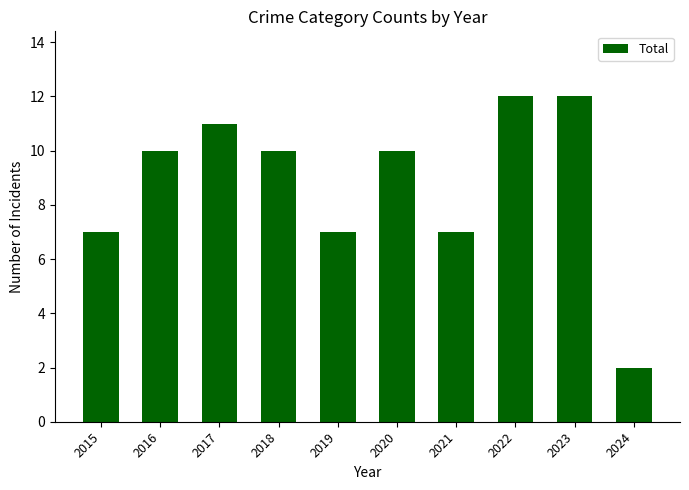

The value at 2020 is 3. True or false?

False